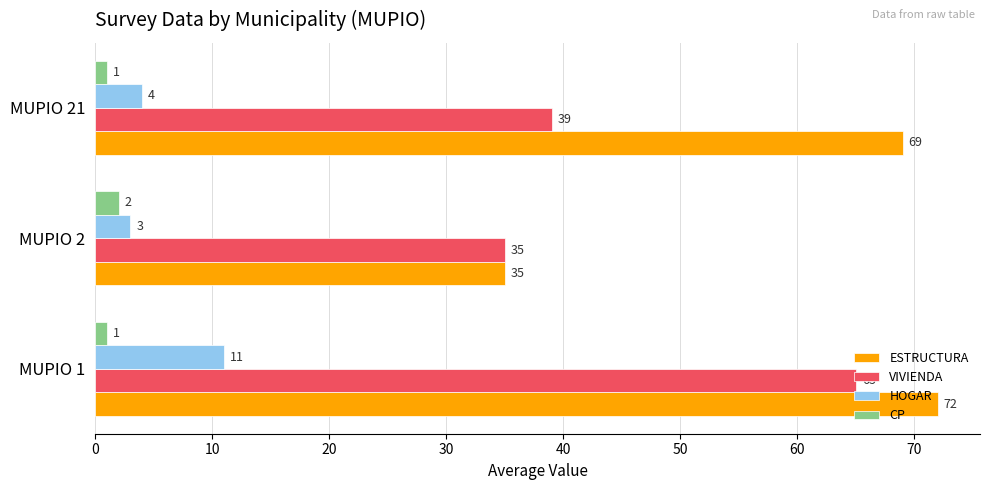

At which label does CP reach its peak?

MUPIO 2